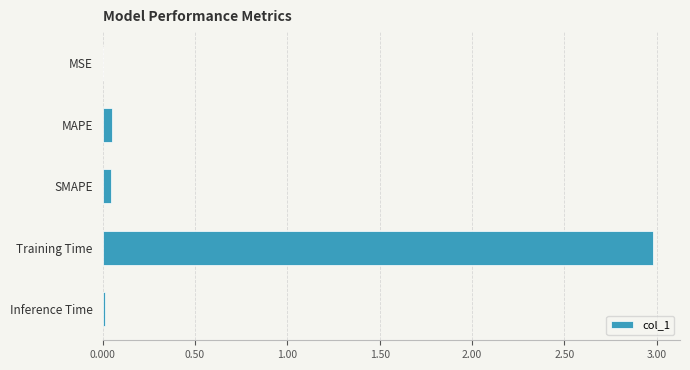

The chart shows a value of 3.0 at Training Time. True or false?

True